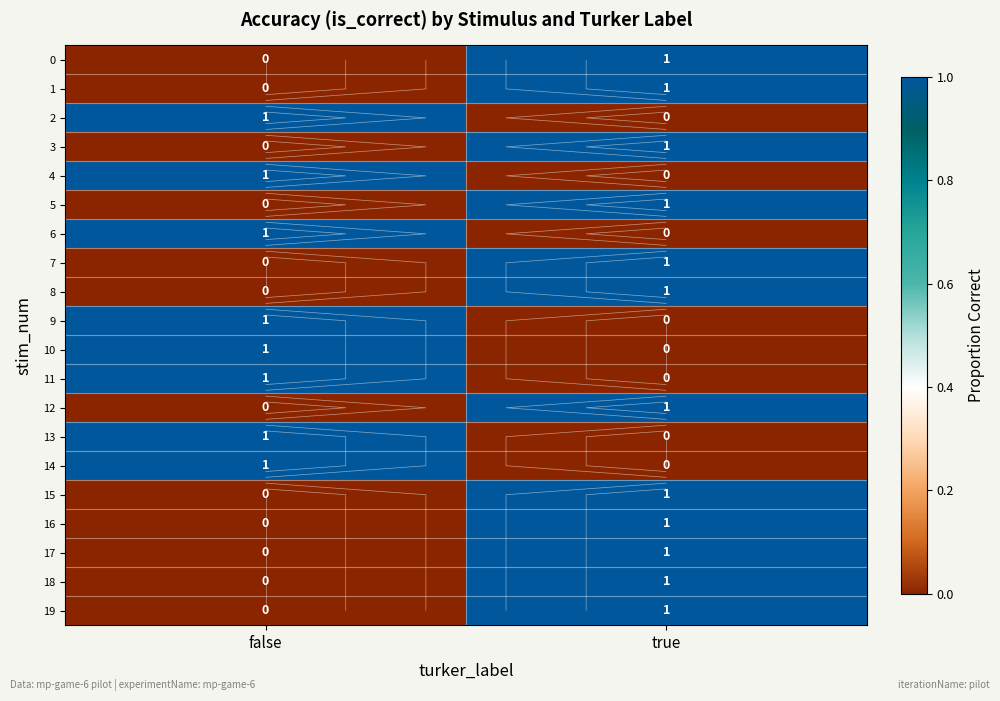

At which label is 3 closest to 0?

false